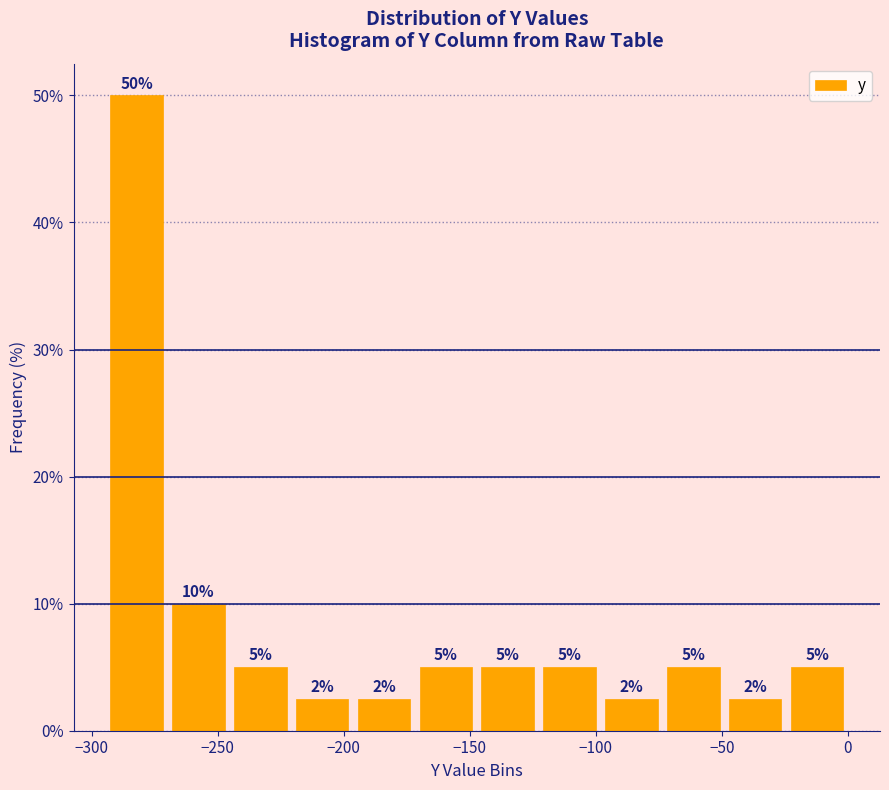

Over which range of the x-axis is the bar tallest?

-295 to -270